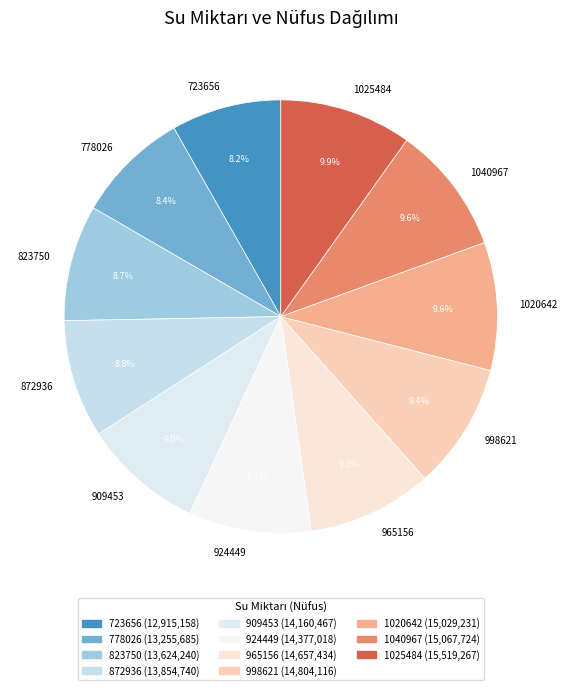

What is the ratio of the value at 1040967 to the value at 823750?

1.1